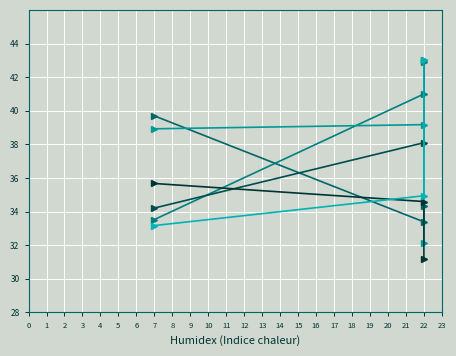

What is the average value of the col_4 series?

36.7